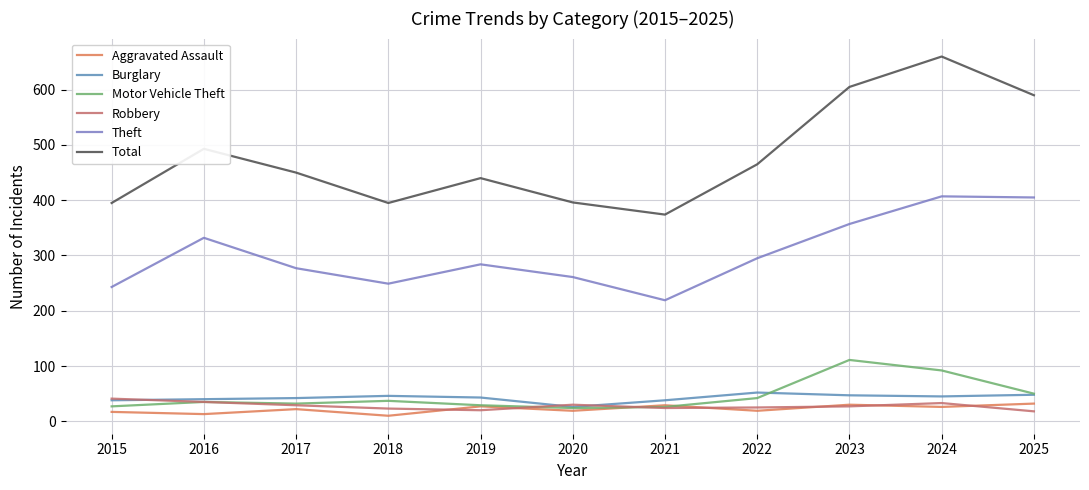

How many lines are shown in the chart?

6